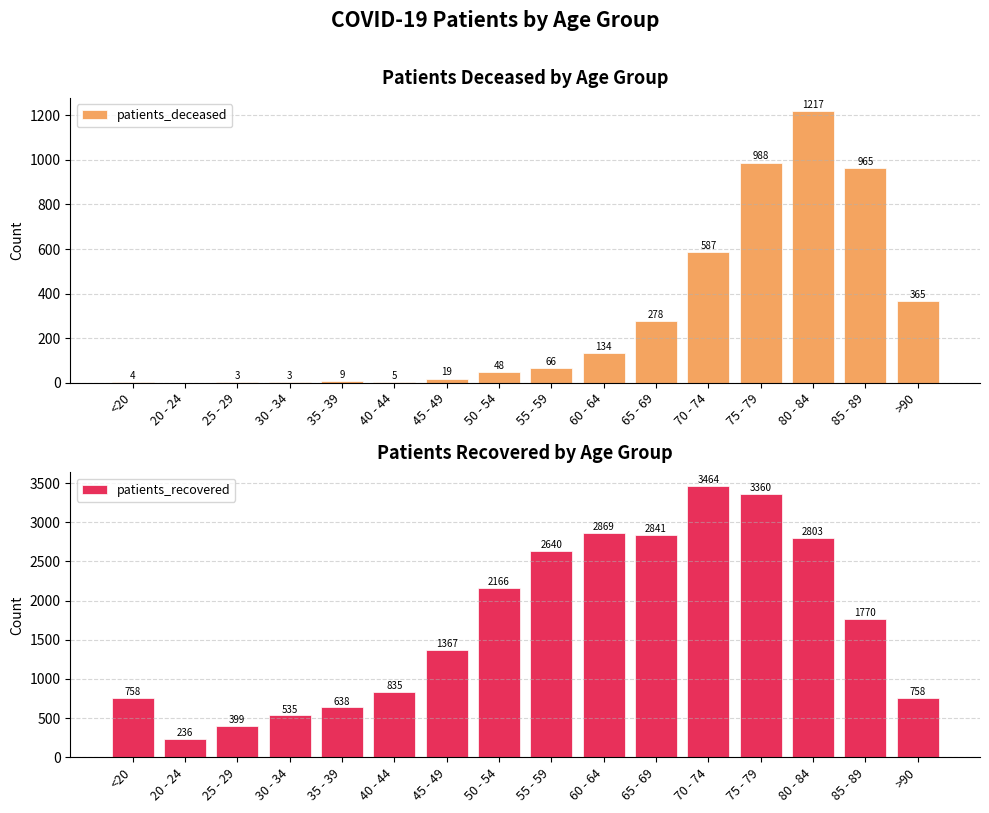

What is the minimum value for patients_recovered?

236